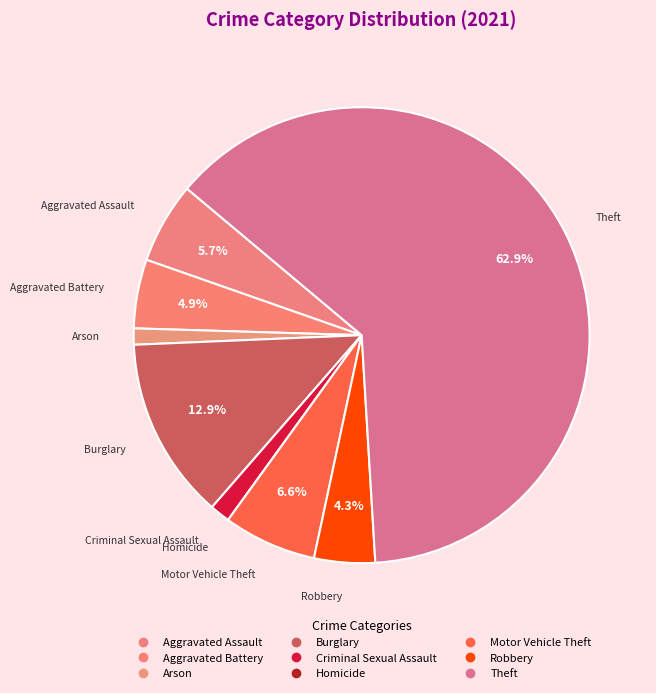

Is it true that Theft is 63% of the pie?

True